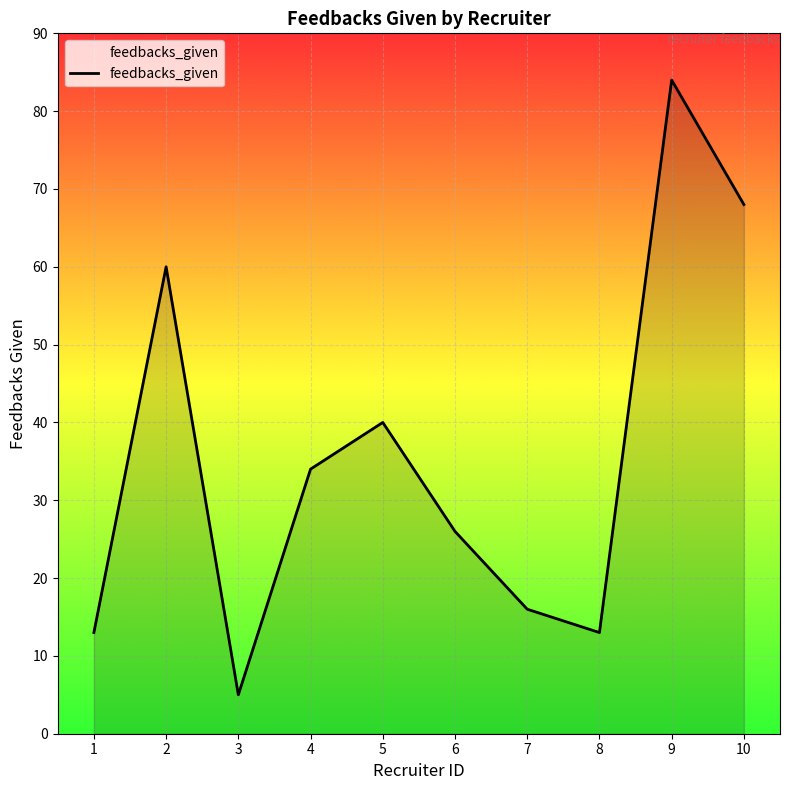

Count the number of categories in the chart.

10